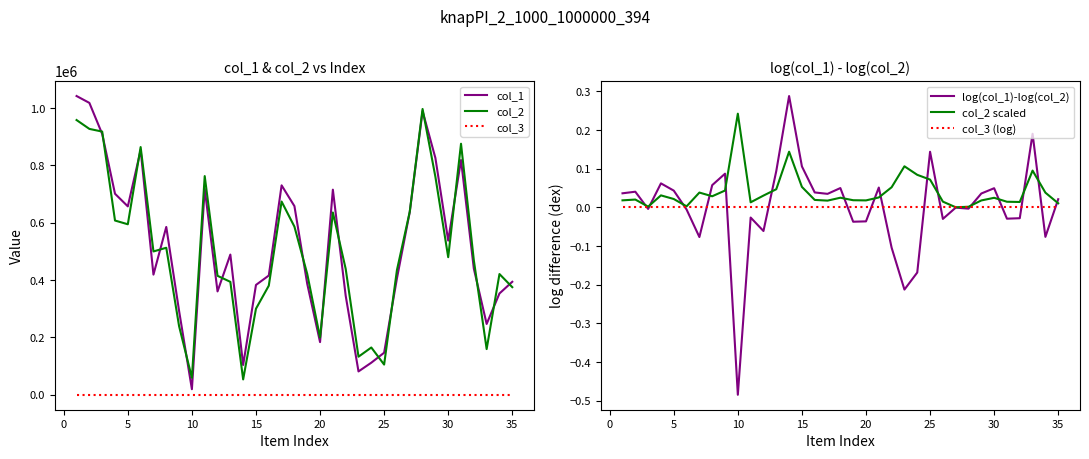

True or false: col_3 and col_2 cross at least once.

False